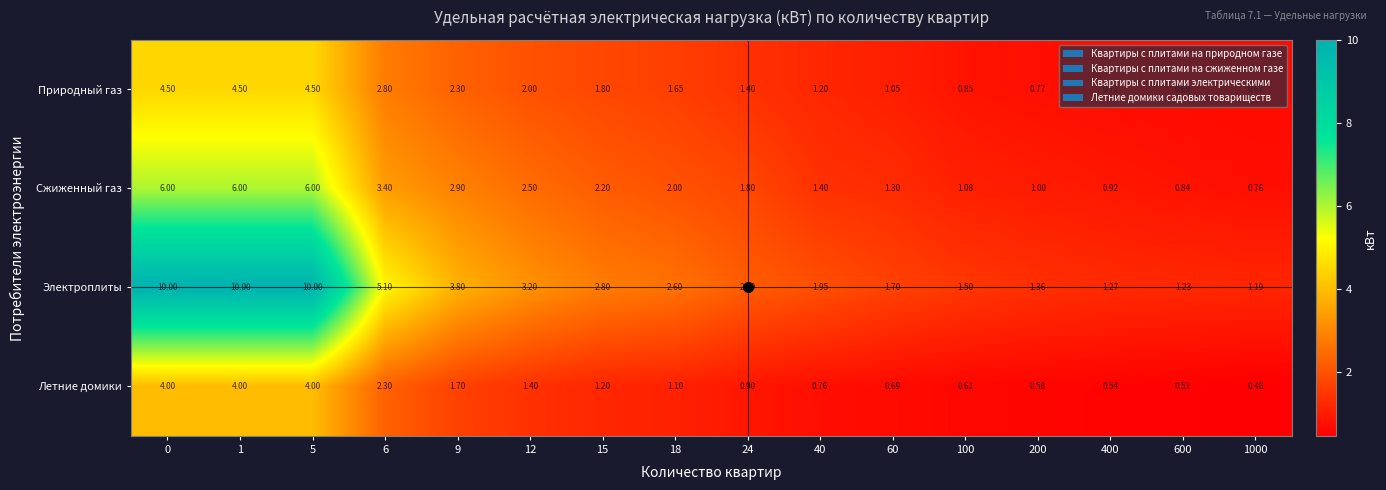

Which series has the widest spread of values?

Электроплиты